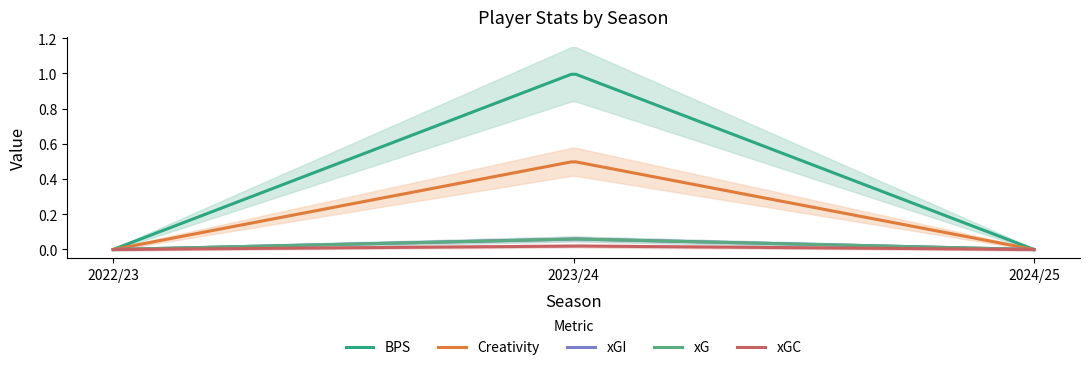

What is the label of the 2nd point from the left?

2023/24